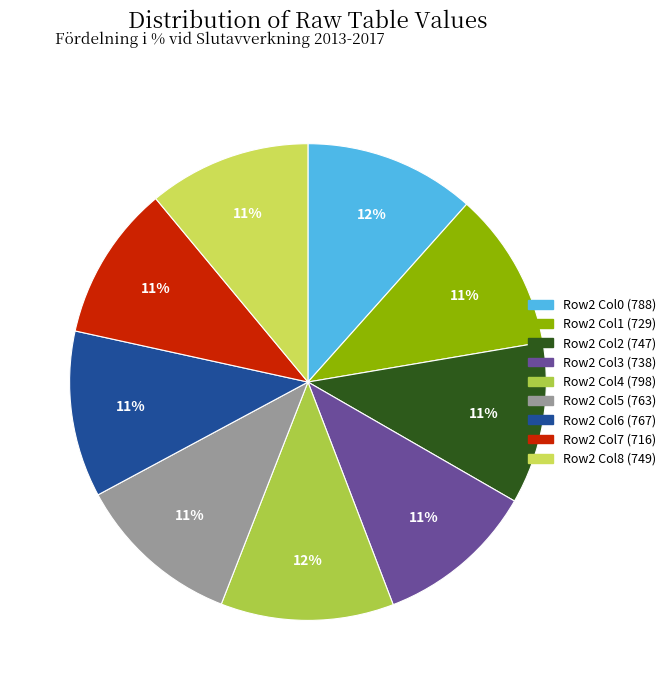

To the nearest percent, what is the average slice percentage?

11%